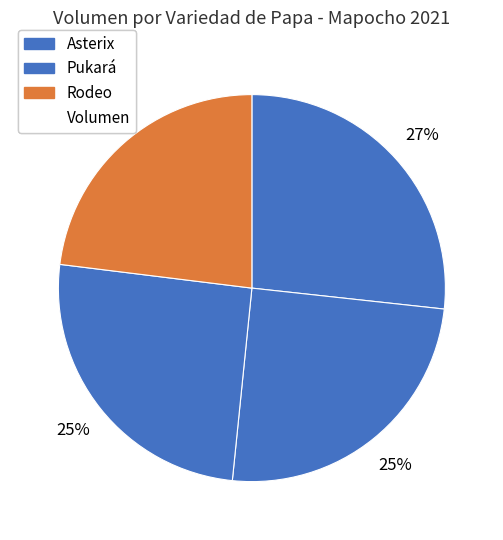

Is there any slice that represents more than half of the pie?

No